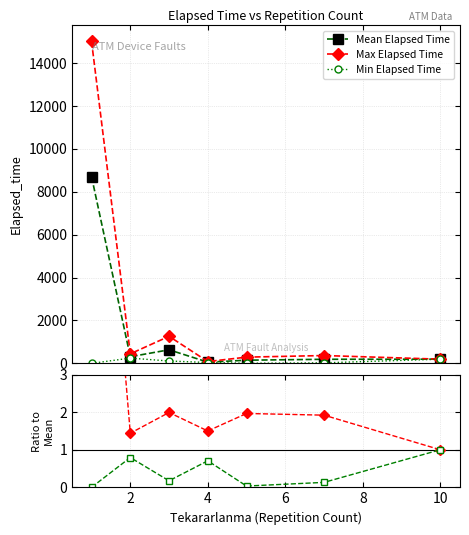

Which series has the largest total across all categories?

Max Elapsed Time